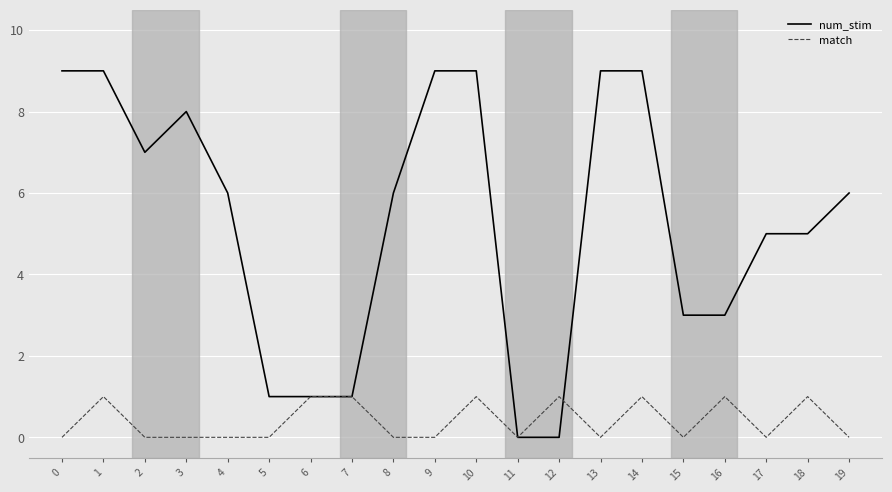

What is the spread (max minus min) of values at 17?

5